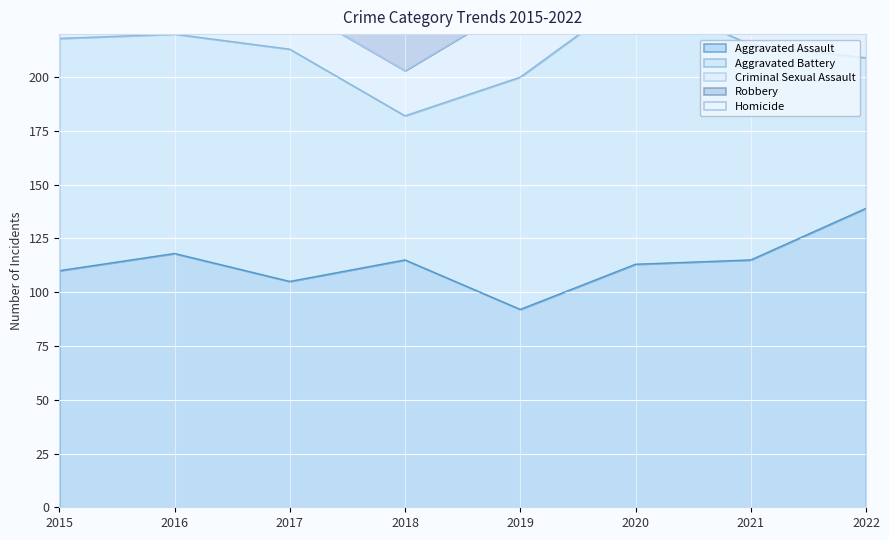

At how many categories does at least one series exceed 39?

8